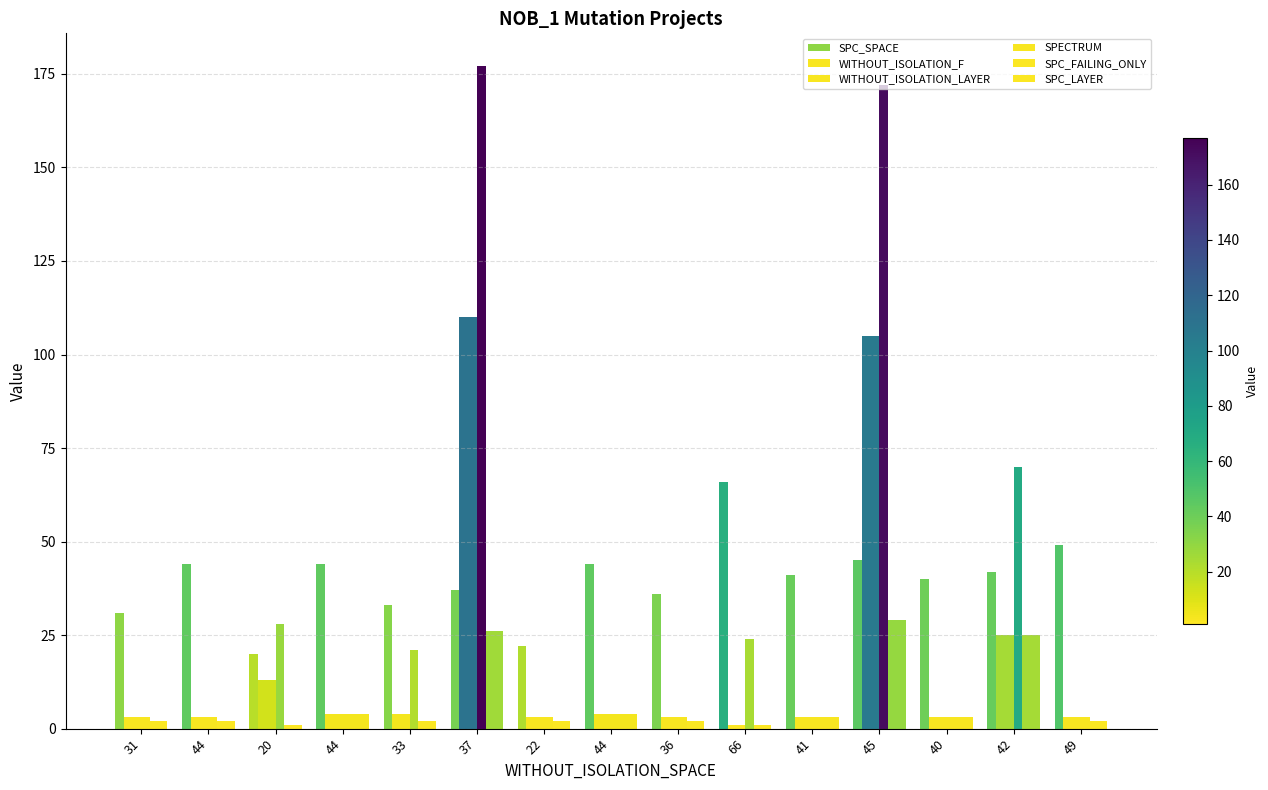

Count the number of categories in the chart.

15